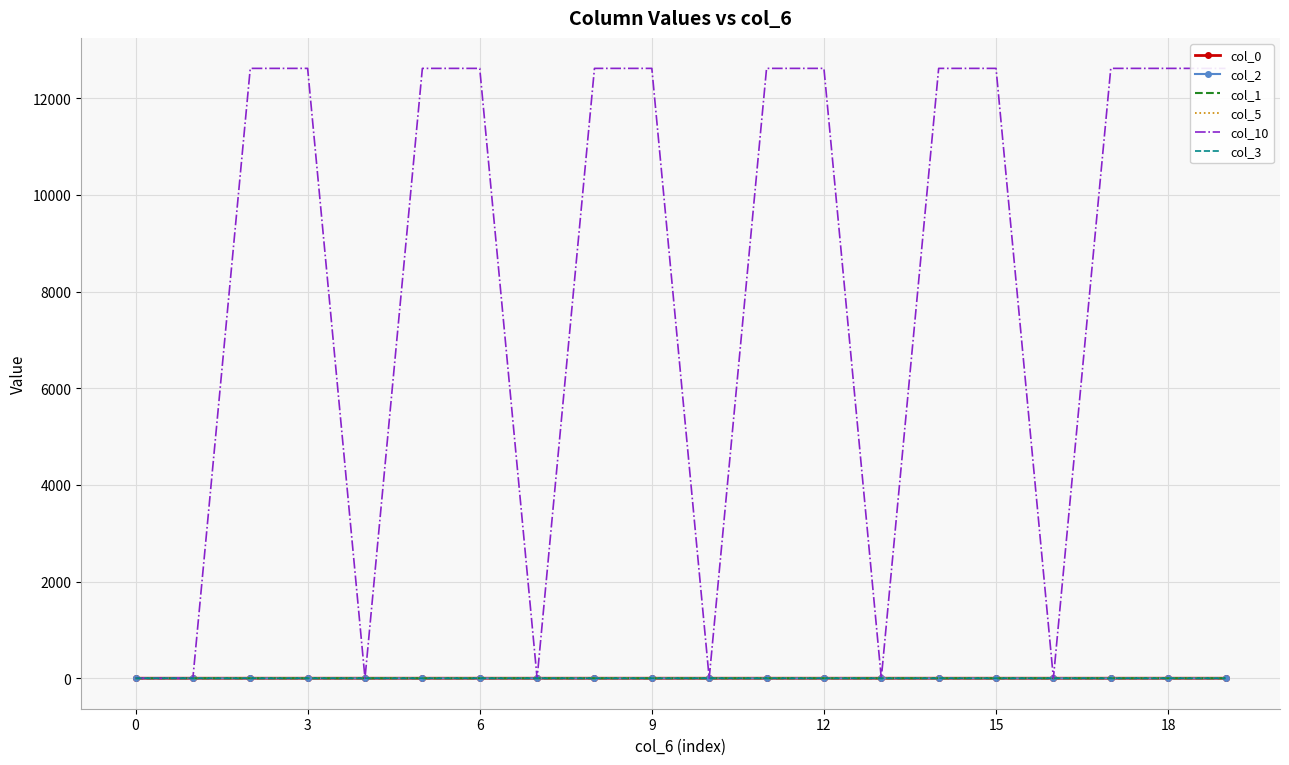

Where is the first local maximum for col_1?

9